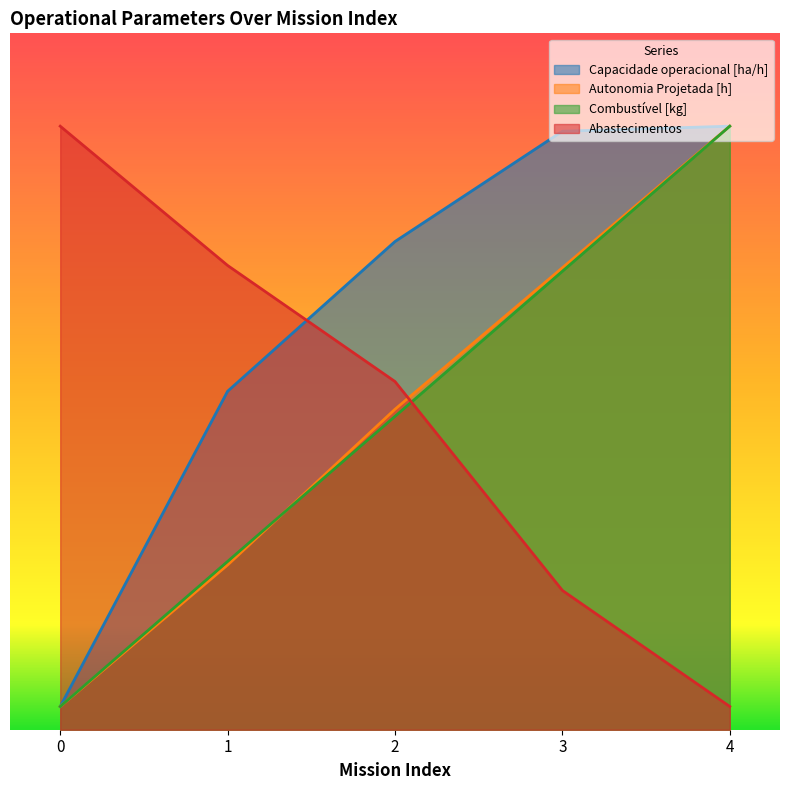

After their last crossing, which series has the higher values: Autonomia Projetada [h] or Combustível [kg]?

Autonomia Projetada [h]